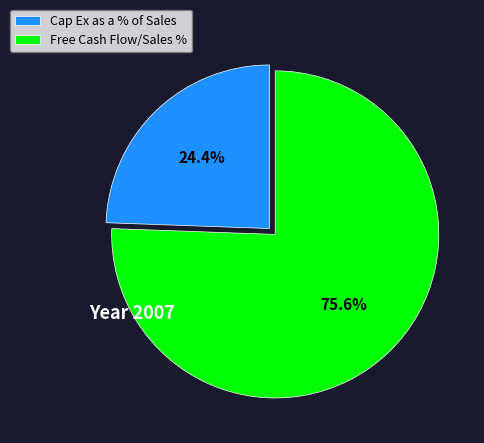

What is the ratio of the value at Cap Ex as a % of Sales to the value at Free Cash Flow/Sales %?

0.3